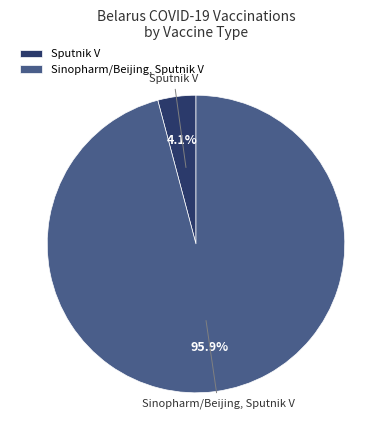

Count the number of slices in the pie.

2